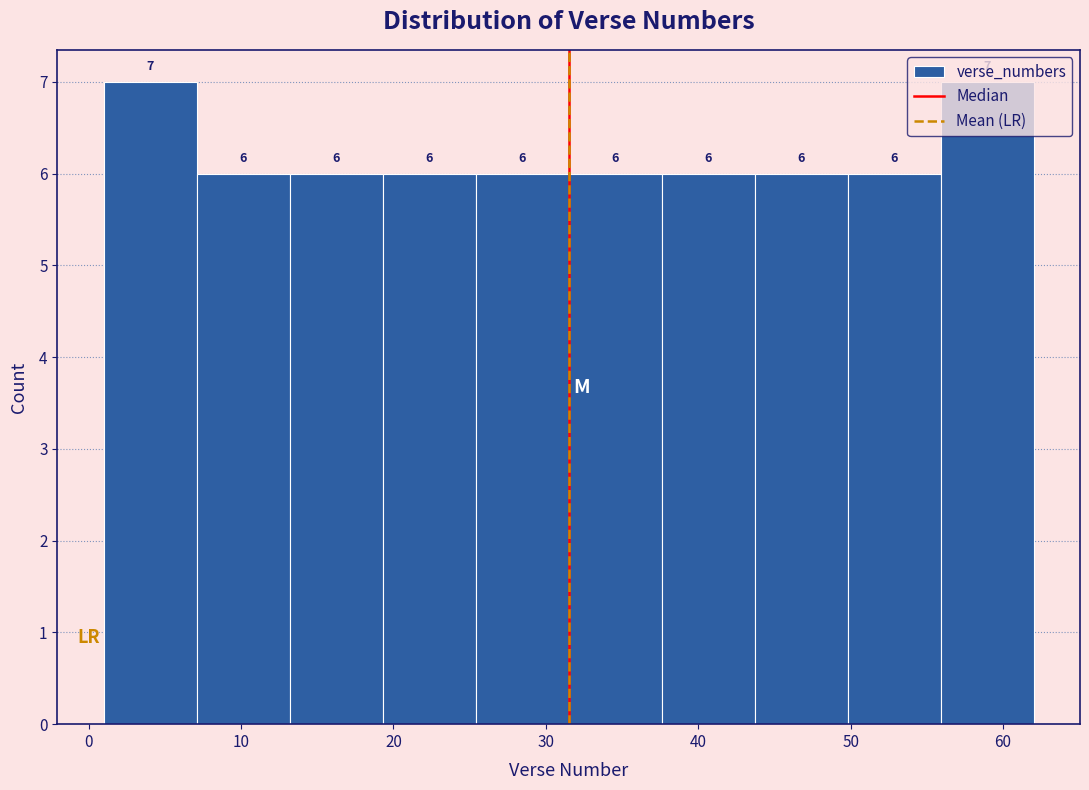

Reading left to right, list every bar in this chart as the range it spans on the x-axis followed by its height. The bar edges are not printed on the chart, so give them approximately, as read against the axis.

1.0 to 7.1: 7
7.1 to 13.2: 6
13.2 to 19.3: 6
19.3 to 25.4: 6
25.4 to 31.5: 6
31.5 to 37.6: 6
37.6 to 43.7: 6
43.7 to 49.8: 6
49.8 to 55.9: 6
55.9 to 62.0: 7